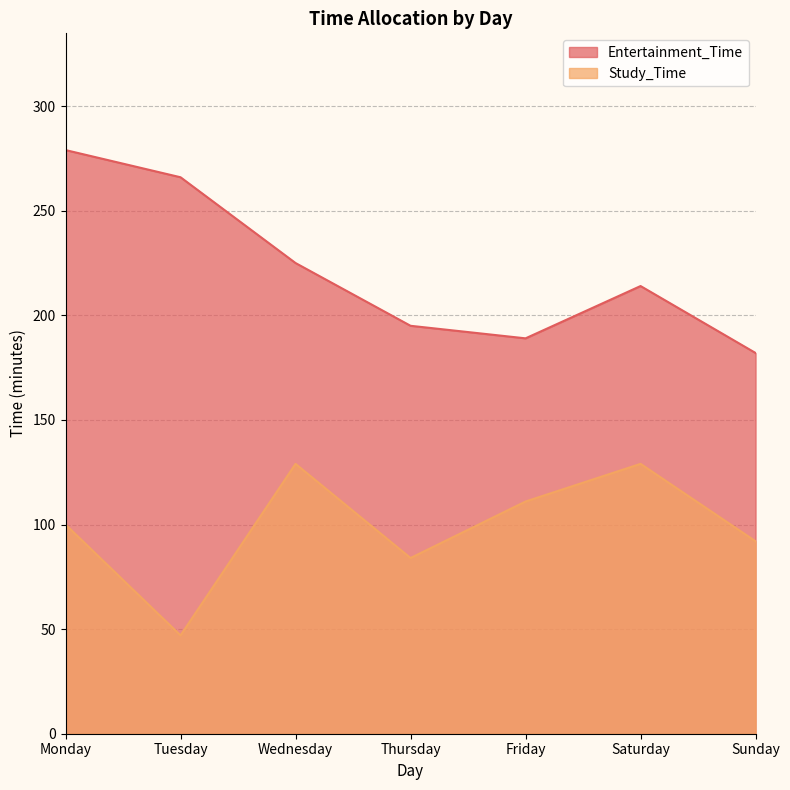

How many interior local peaks does the Entertainment_Time series have?

1